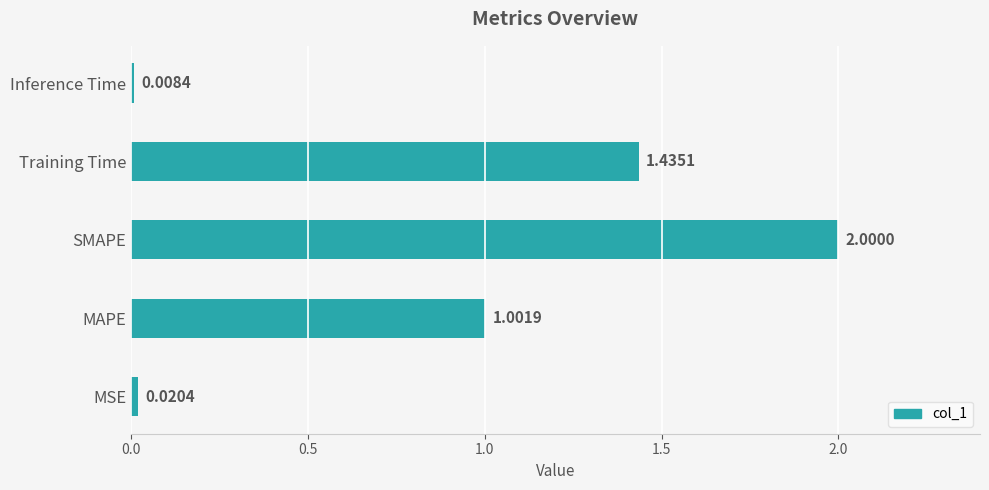

What is the difference between the maximum and second lowest values?

2.0